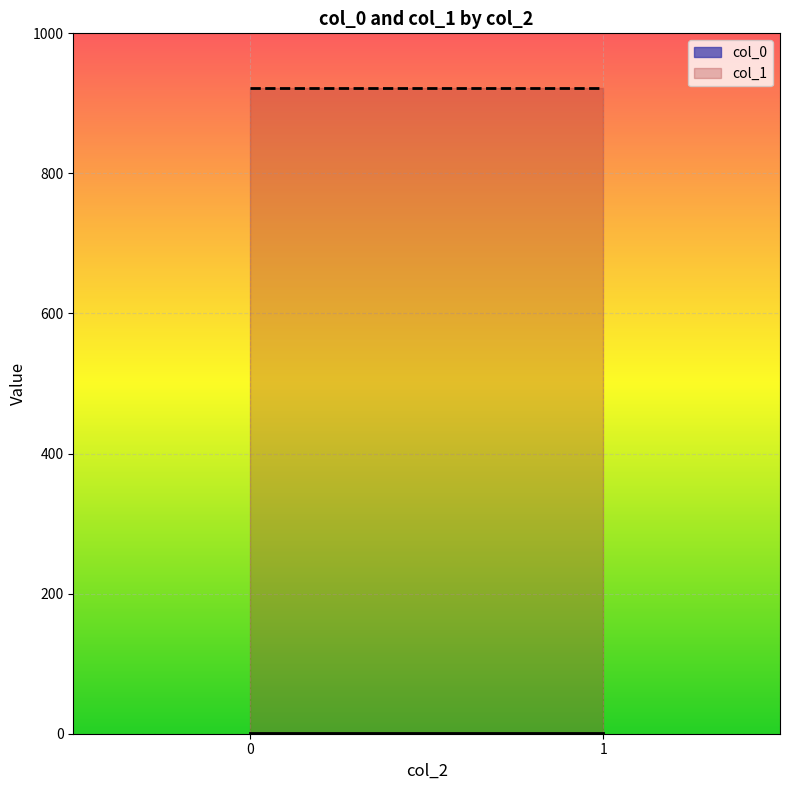

What is the average value of the col_1 series?

921.9